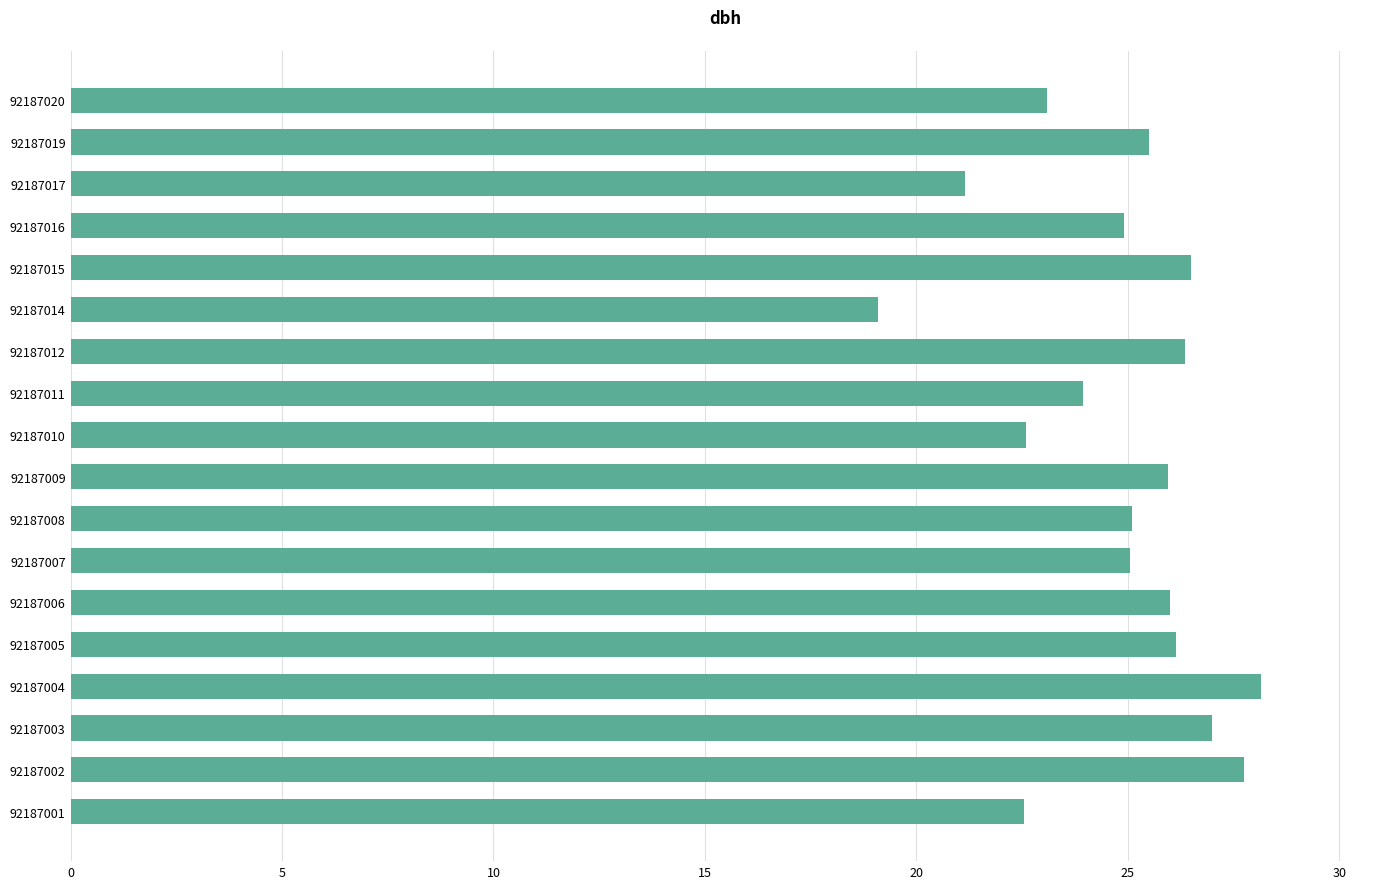

What is the smallest value displayed?

19.1